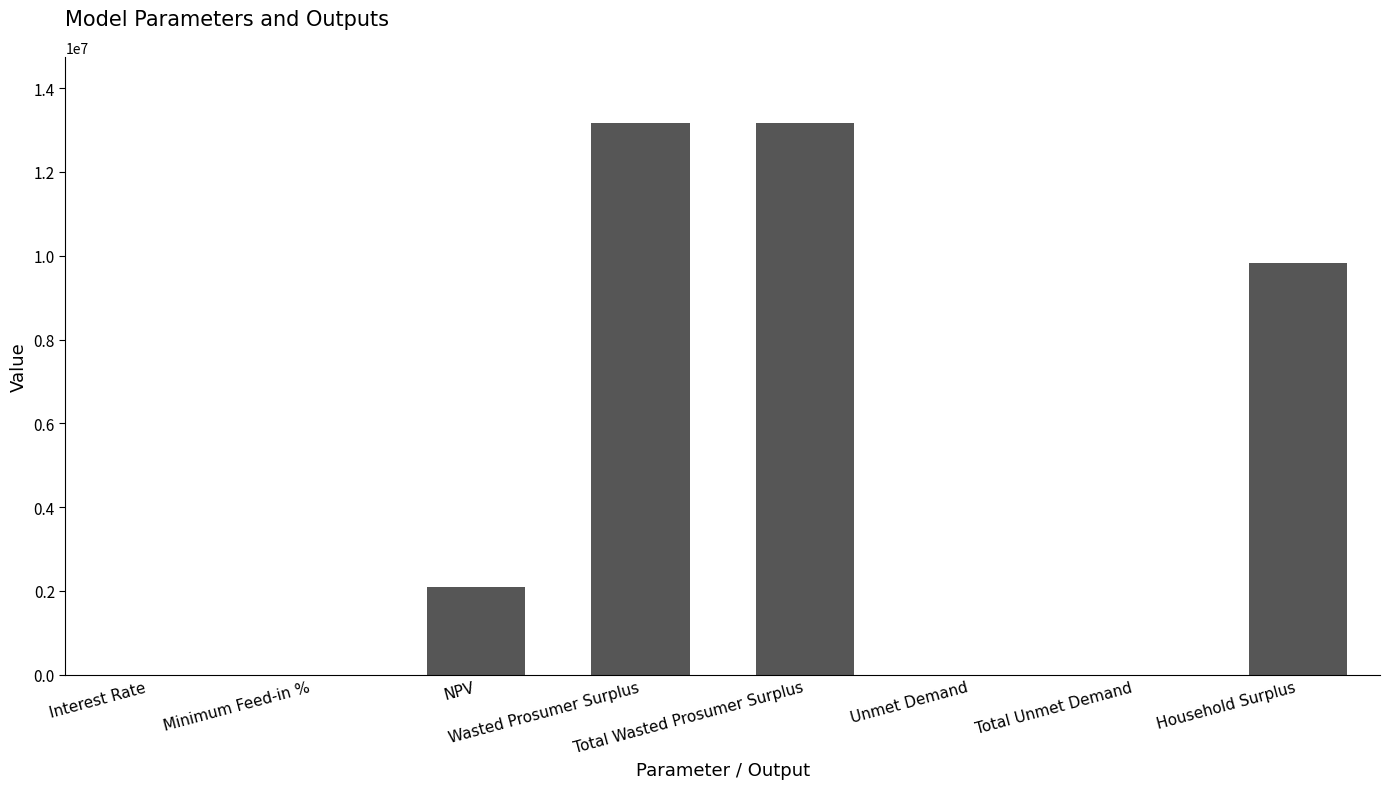

What is the difference between the values at NPV and Wasted Prosumer Surplus?

11073987.0